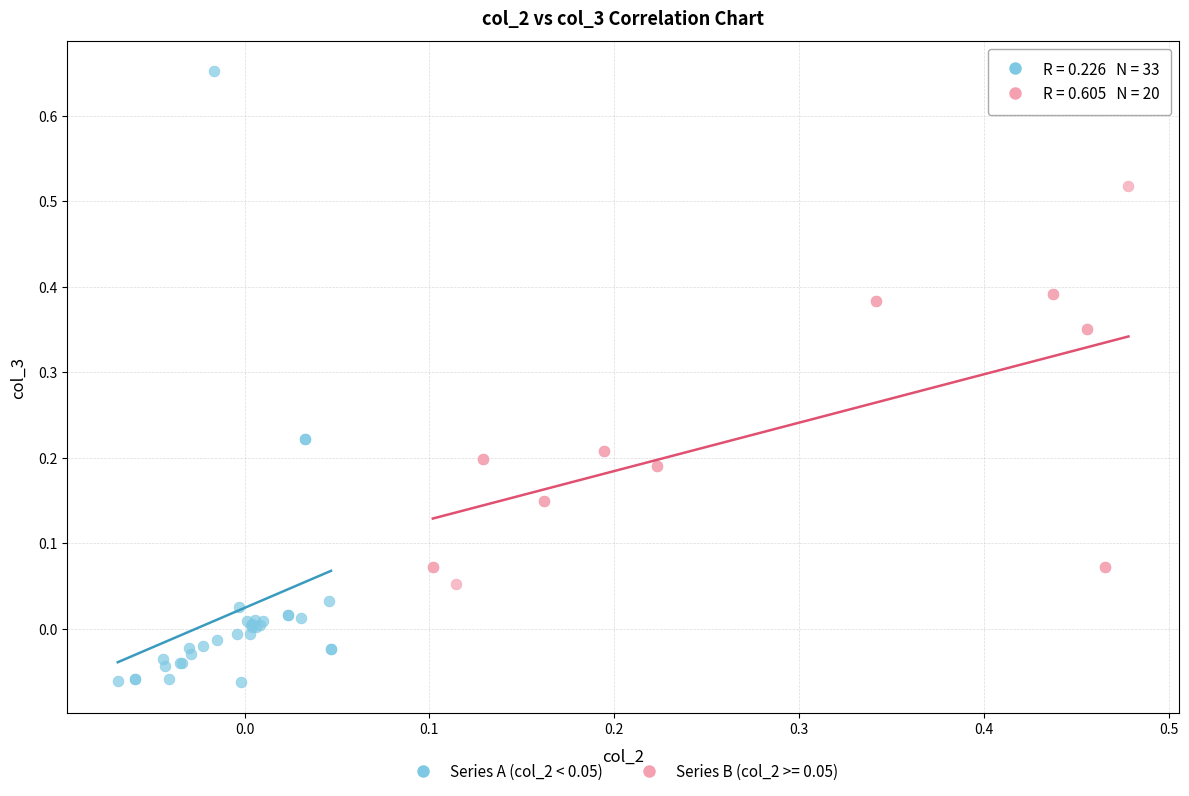

Which series reaches the maximum Y coordinate?

Series A (col_2 < 0.05)